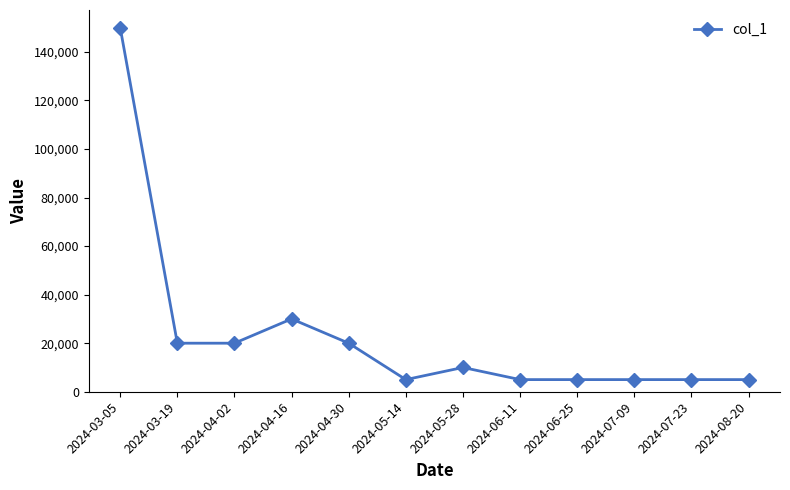

How many lines are shown in the chart?

1